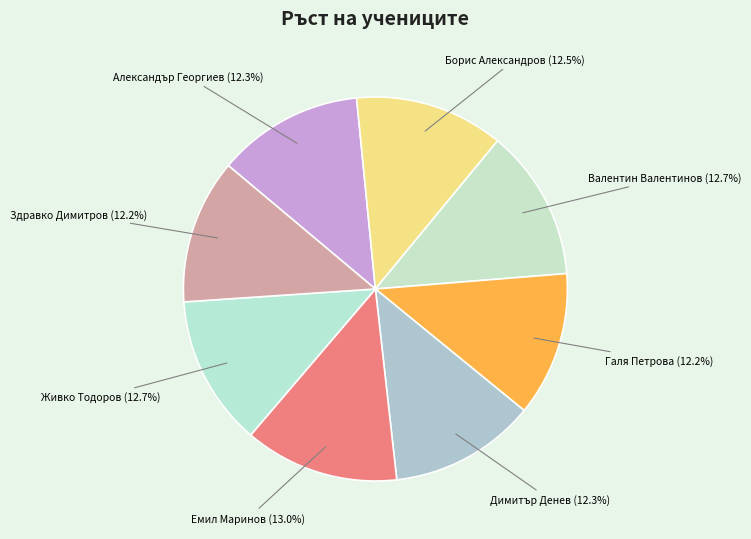

Approximately how many times larger is the value at Борис Александров compared to Галя Петрова?

1.0